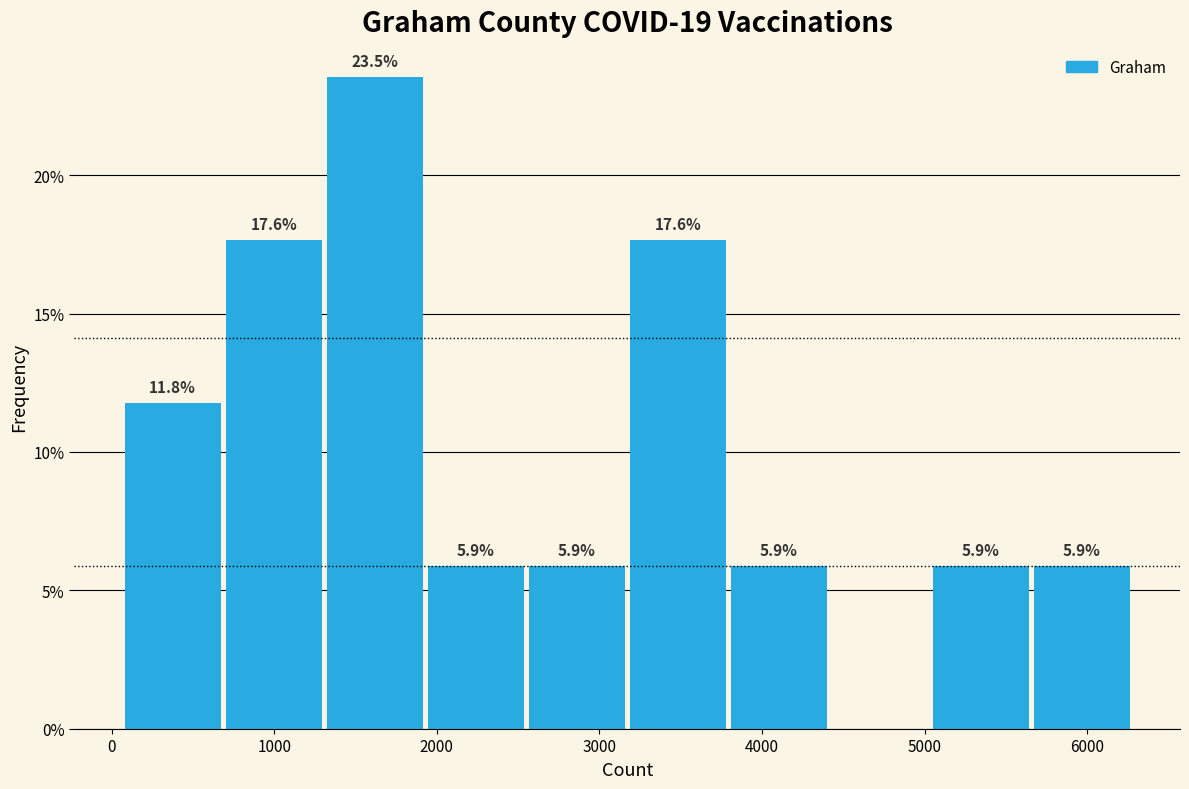

Which range on the x-axis has the tallest bar?

1300 to 1900